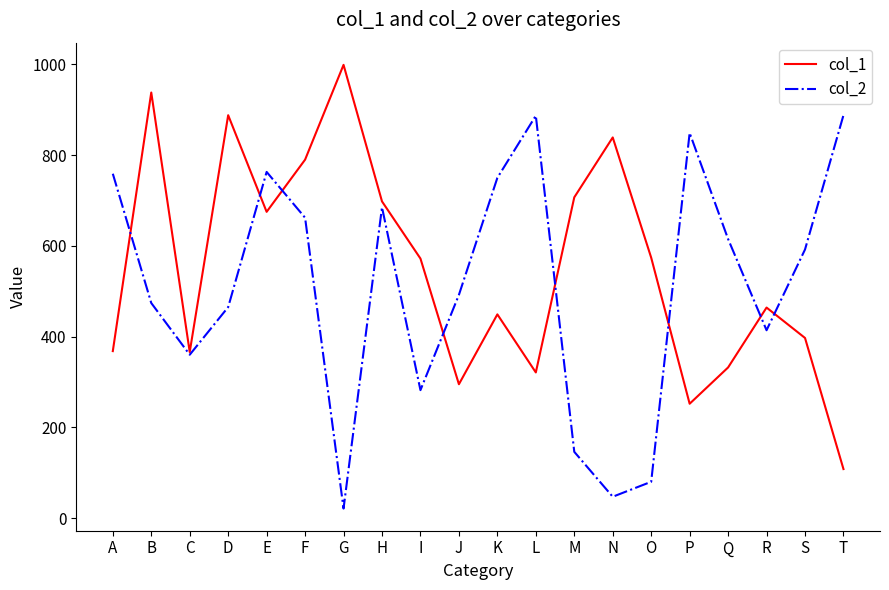

True or false: col_2 and col_1 cross at least once.

True